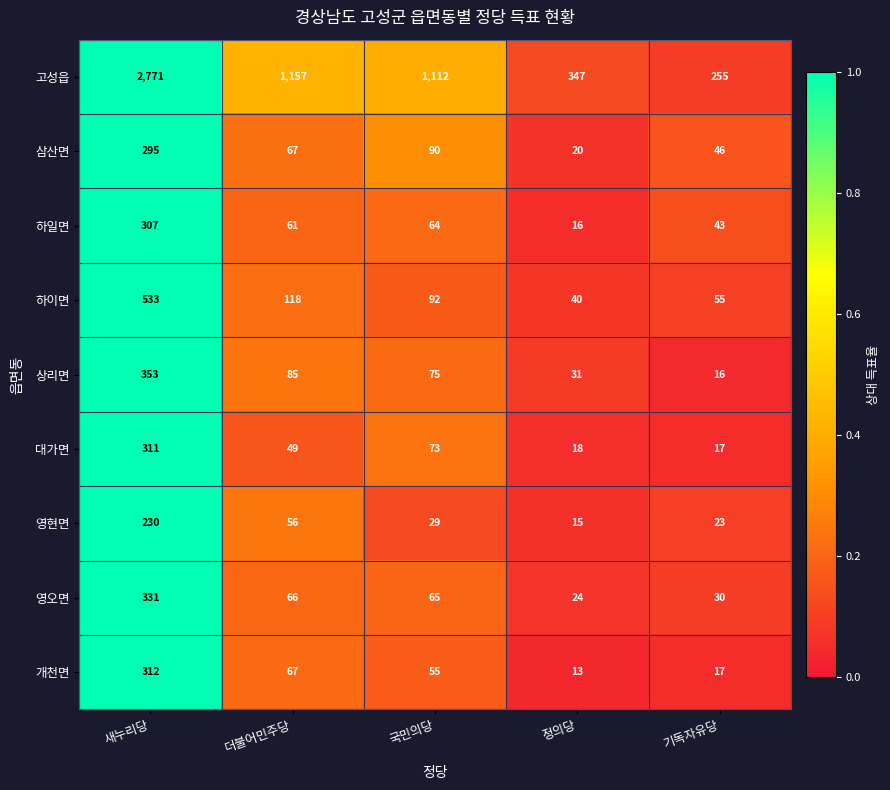

Rank the series by their maximum value, from highest to lowest.

고성읍, 하이면, 상리면, 영오면, 개천면, 대가면, 하일면, 삼산면, 영현면